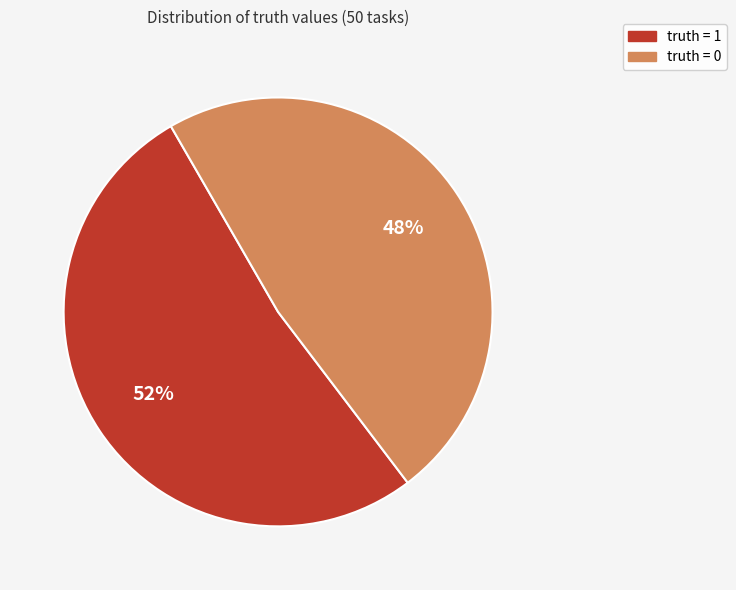

Is there any slice that represents more than half of the pie?

Yes